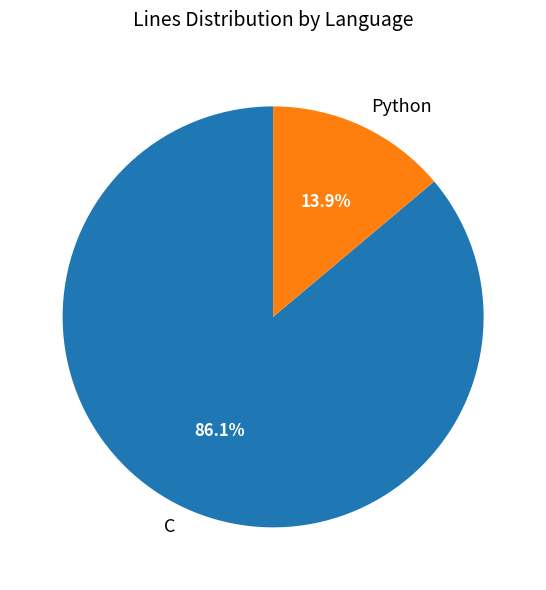

True or false: Python accounts for 14% of the total.

True